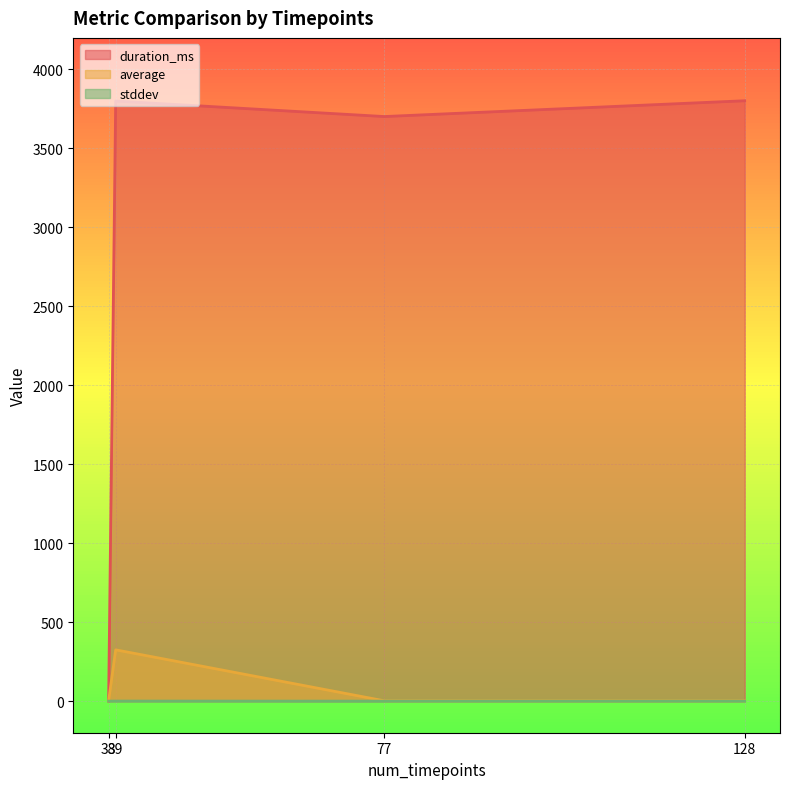

What is the value of the average point at the 2nd from the left?

324.9